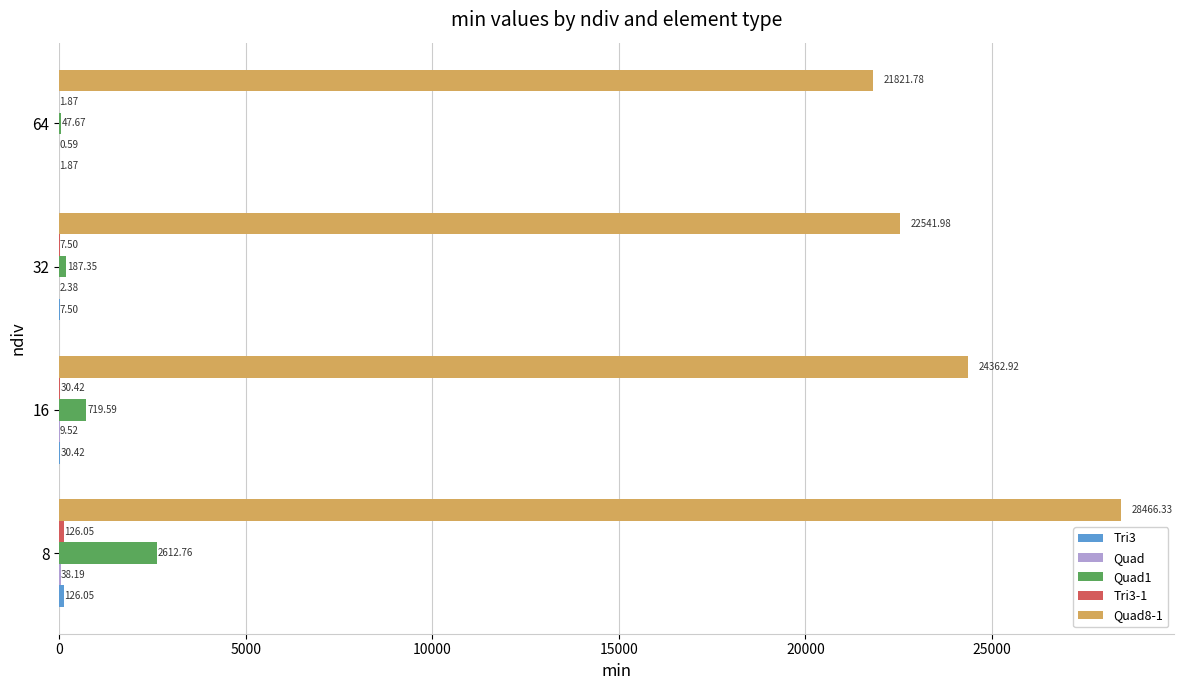

How many series are shown in this chart?

5